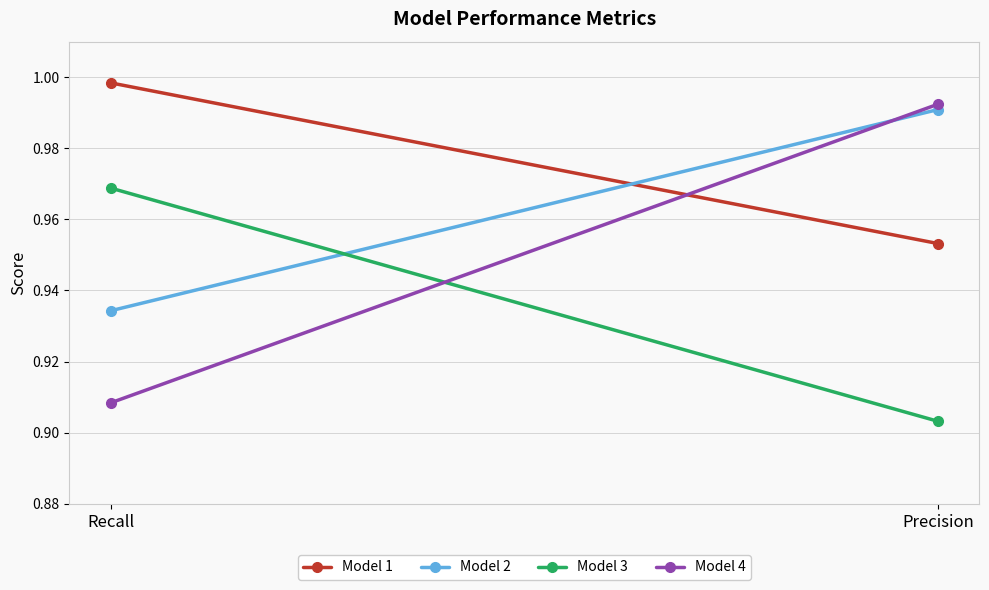

What is the label of the 1st point from the left?

Recall